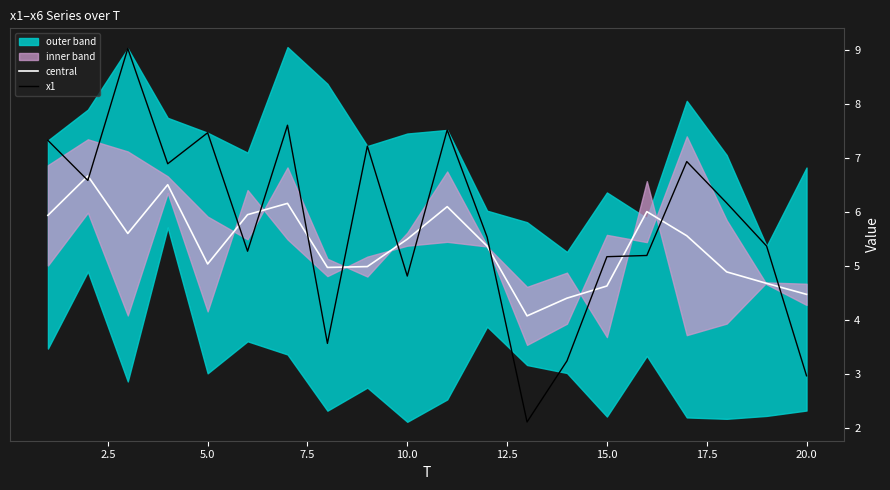

What is the maximum value for x1?

9.0